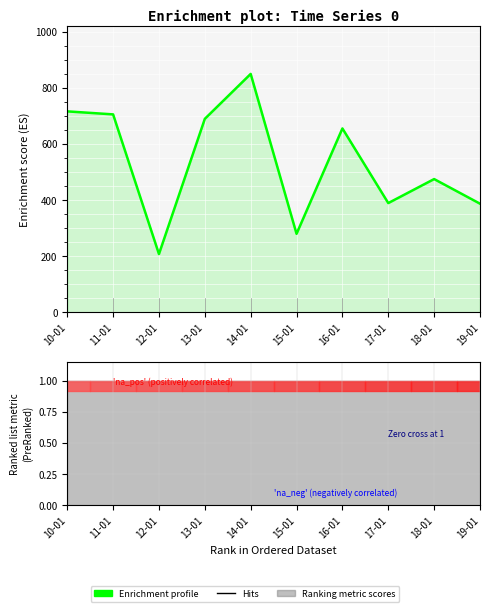

What is the smallest value displayed?

207.7